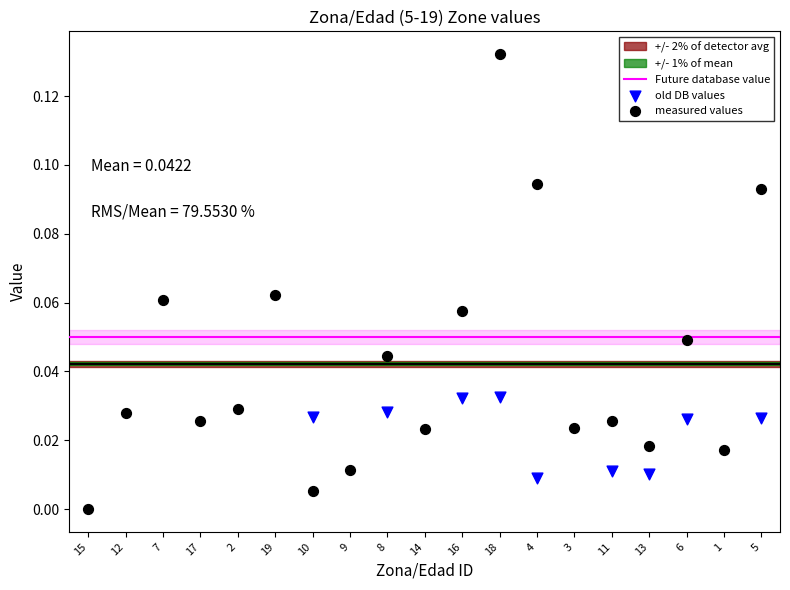

Which series has the largest Y range (max minus min)?

measured values